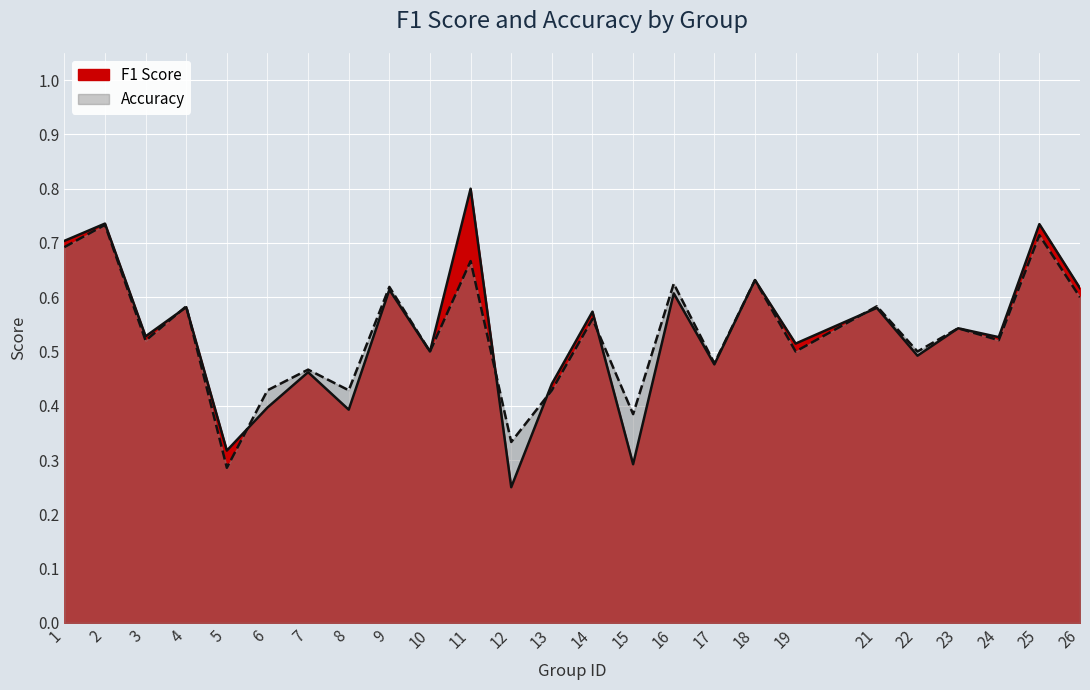

At which category is the sum across all series the highest?

2